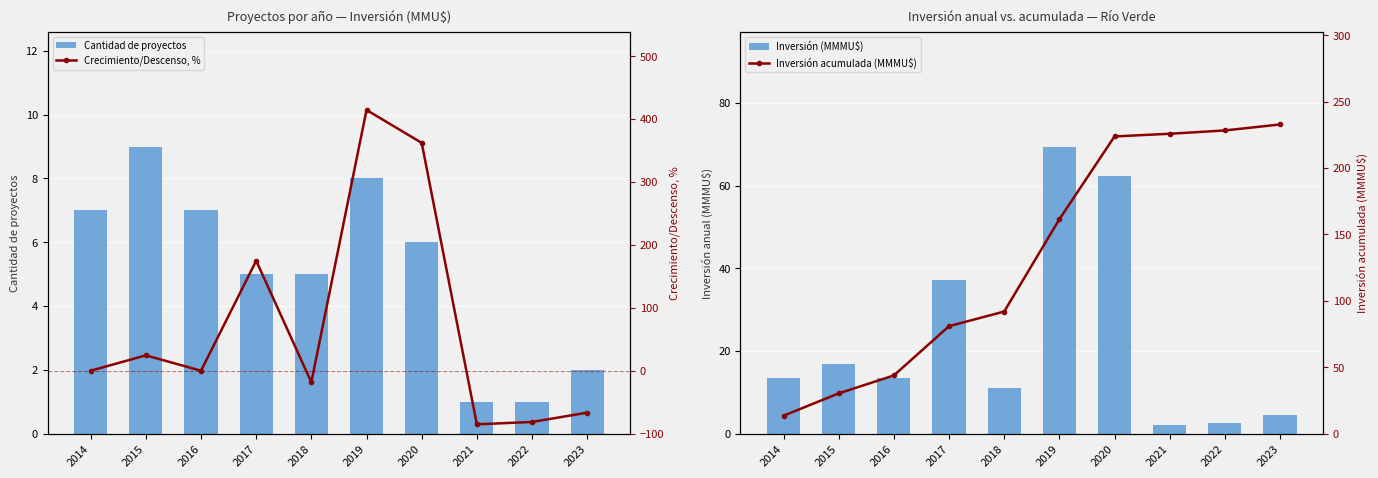

What are all the series names shown in the legend?

Cantidad de proyectos, Inversión (MMMU$), Crecimiento/Descenso, %, Inversión acumulada (MMMU$)